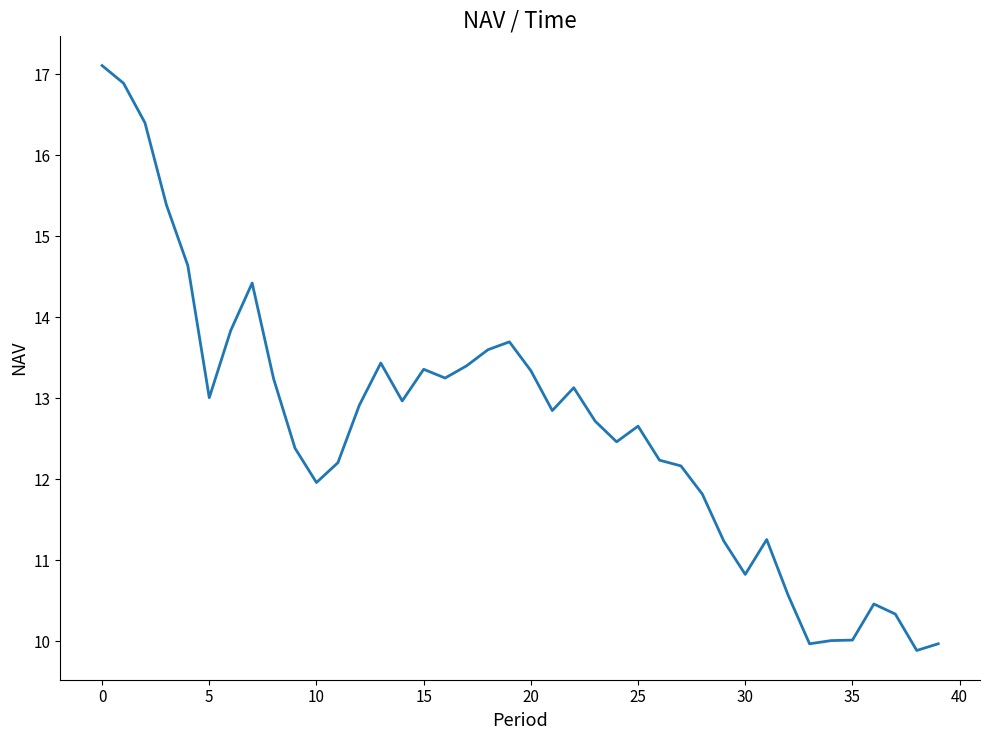

What is the difference between the maximum and minimum values?

7.2